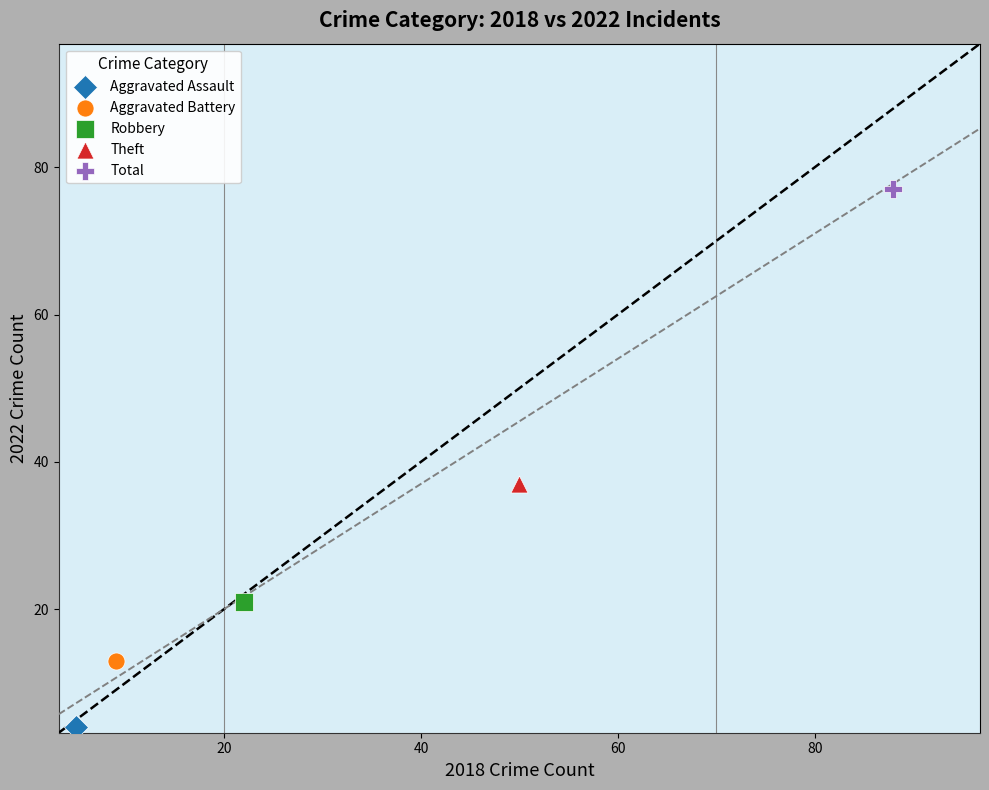

Which series contains the lowest Y value?

Aggravated Assault